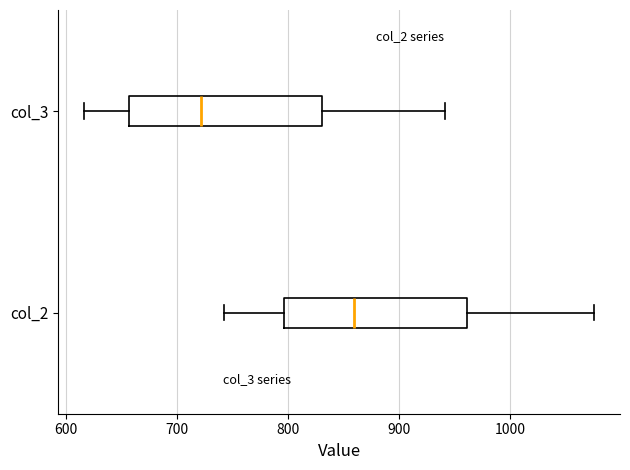

Reading bottom to top, transcribe this box plot: for each box, give where its median line is, the range the box spans, and where its two whiskers end, as read against the x-axis. The values are not printed on the chart, so give them approximately, as read against the axis.

col_2: median 860, box 800 to 960, whiskers 740 to 1080
col_3: median 720, box 660 to 830, whiskers 620 to 940